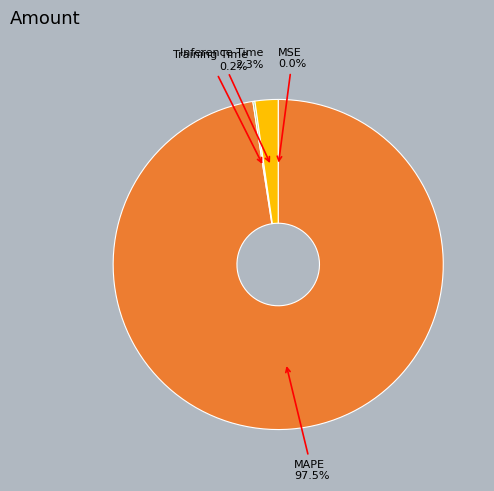

Does any single category account for the majority?

Yes